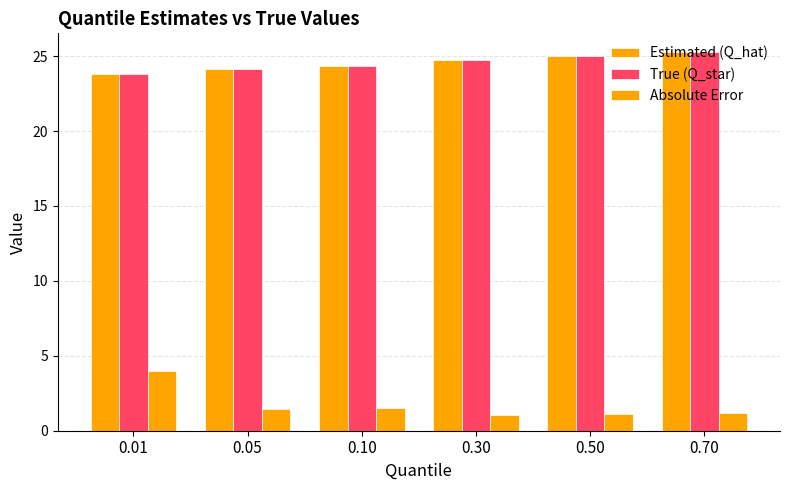

How many distinct data groups are displayed?

3